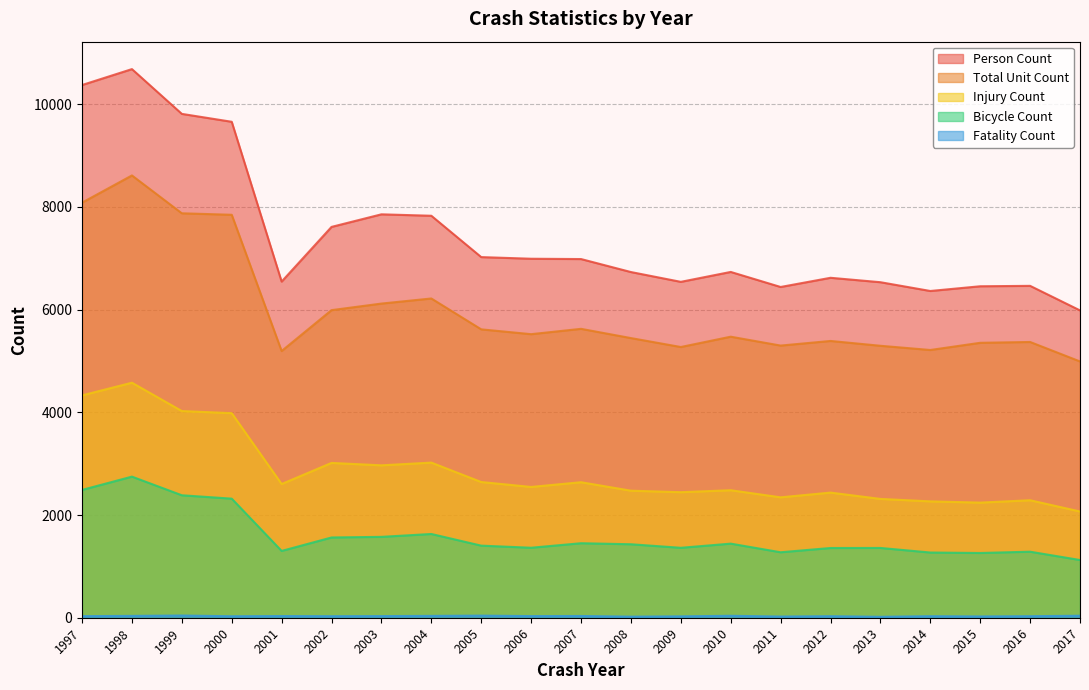

List the labels in order of Injury Count value, smallest first.

2017, 2015, 2014, 2016, 2013, 2011, 2012, 2009, 2008, 2010, 2006, 2001, 2007, 2005, 2003, 2002, 2004, 2000, 1999, 1997, 1998